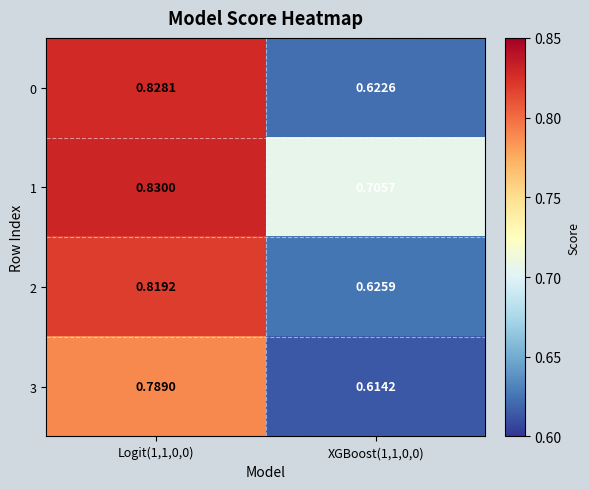

Is the value of 3 at Logit(1,1,0,0) greater than the value of 1 at Logit(1,1,0,0)?

No